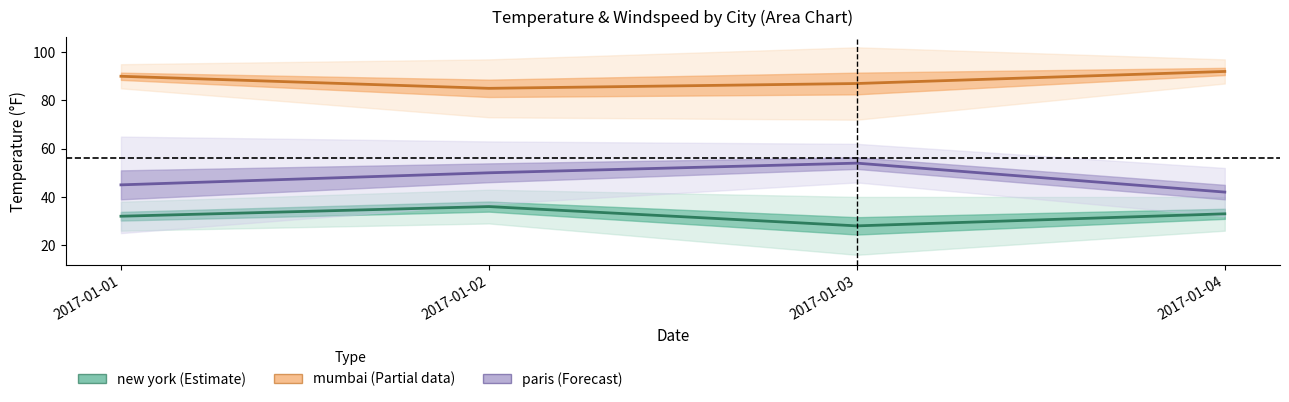

How many distinct data groups are displayed?

3